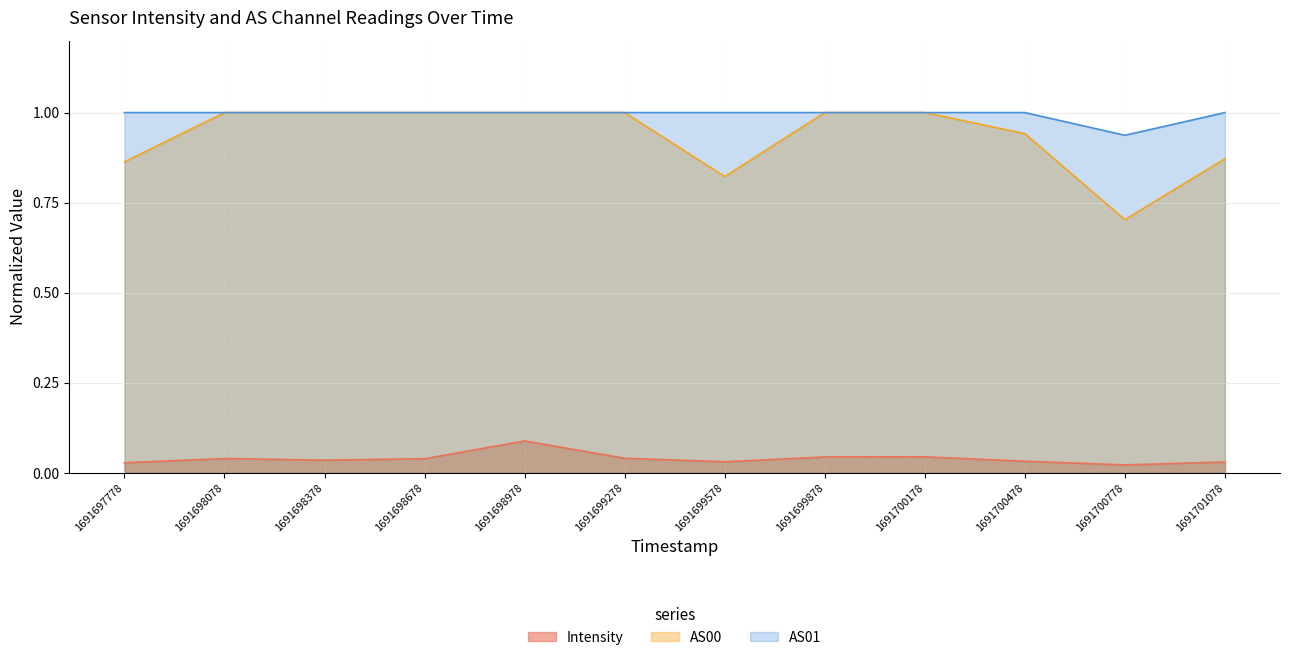

True or false: AS00 and Intensity intersect in this chart.

False